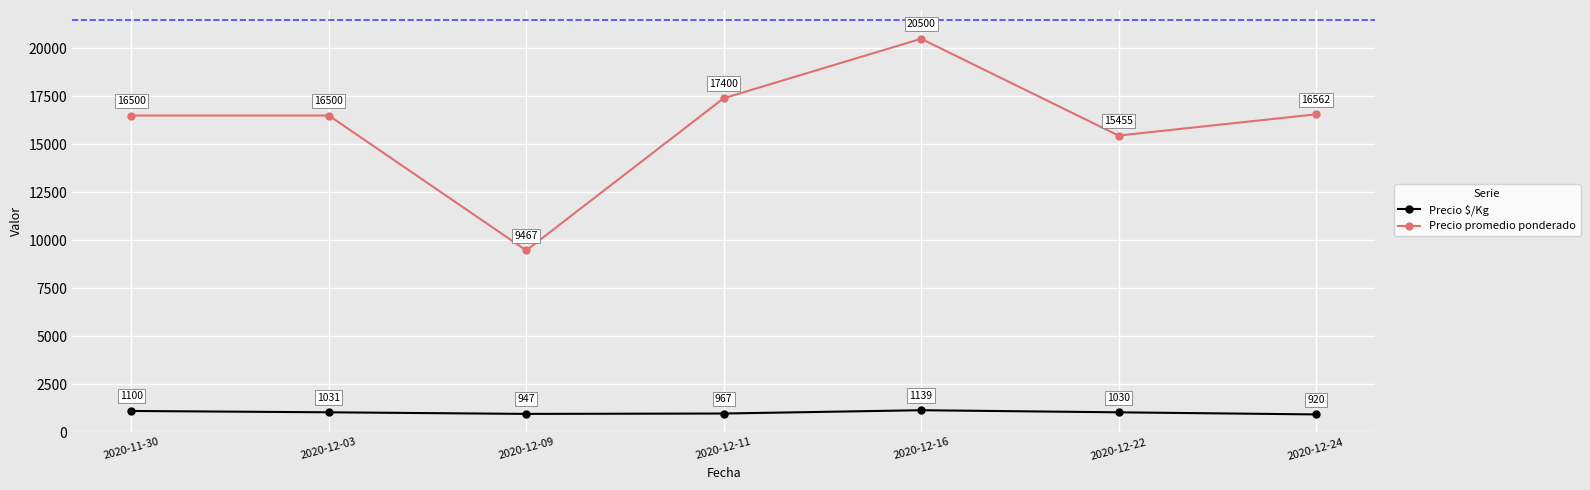

Where is the first local minimum for Precio promedio ponderado?

2020-12-09